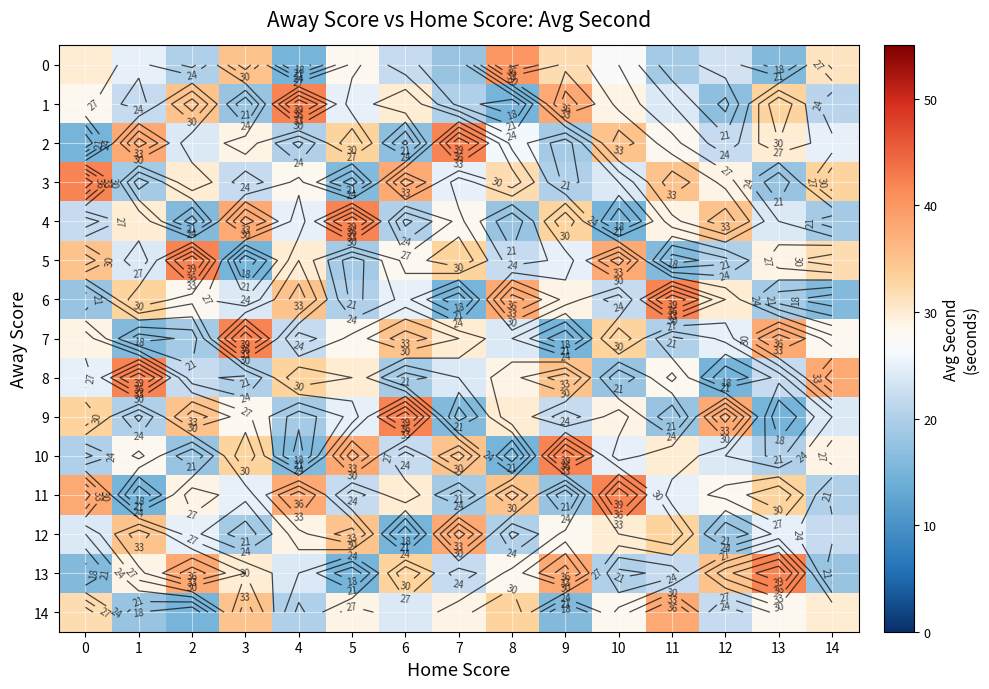

What is the total value across all series at 12?

381